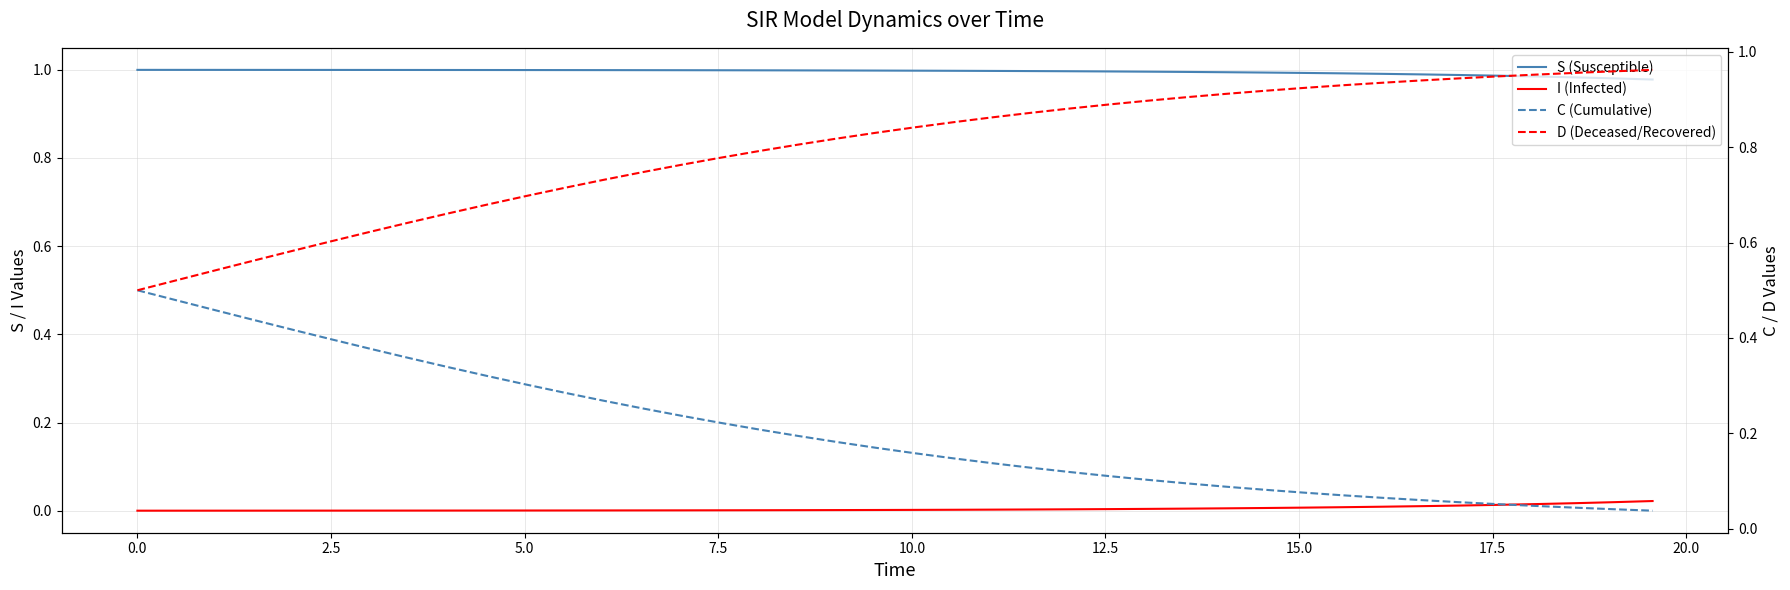

True or false: S (Susceptible) and I (Infected) intersect in this chart.

False